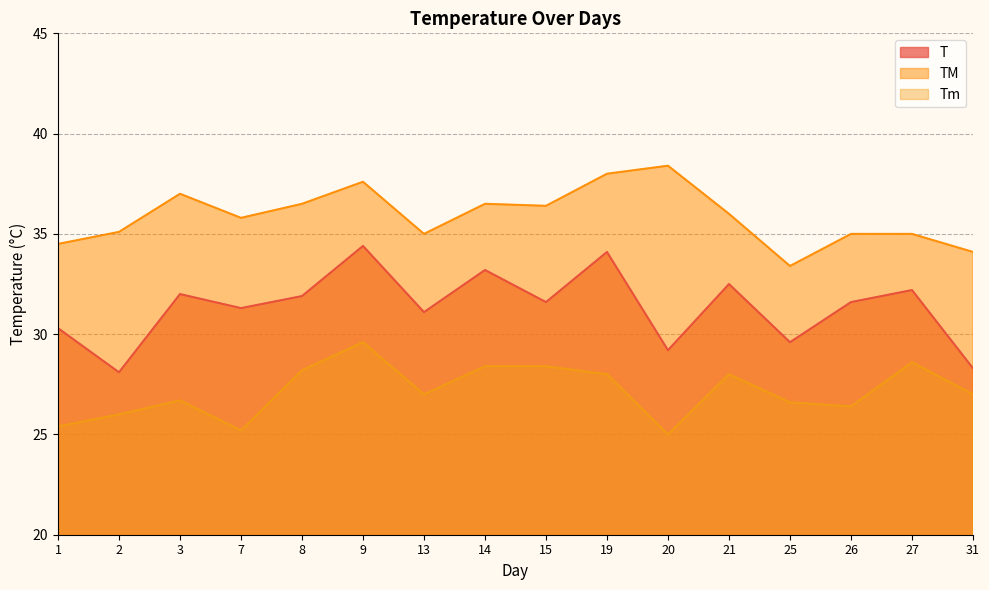

The TM series shows 58.8 at 2. True or false?

False